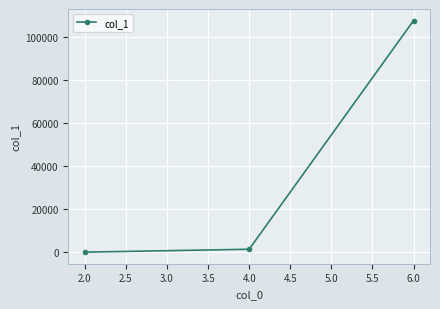

At which category does the chart reach its minimum across all series?

2.0